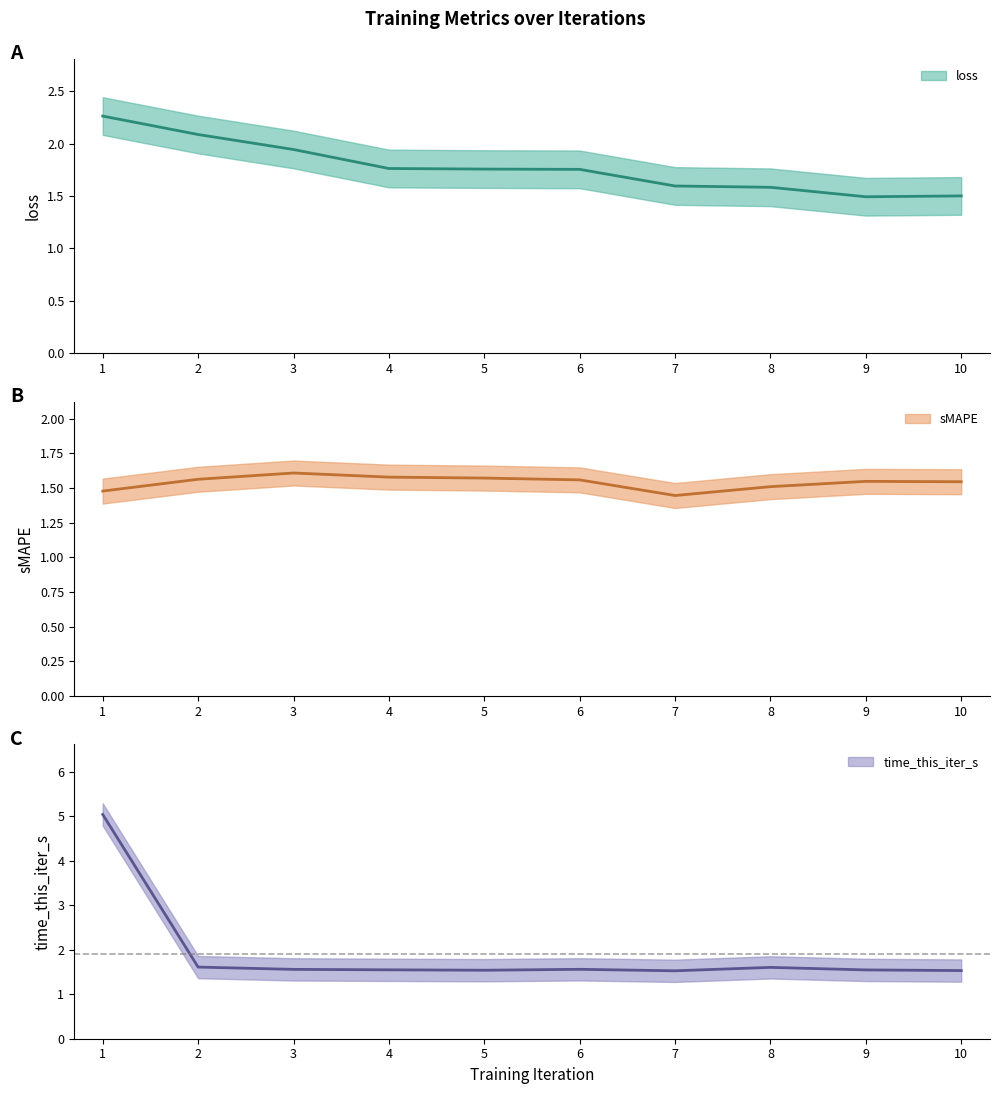

What is the difference between the loss values at 6 and 10?

0.3